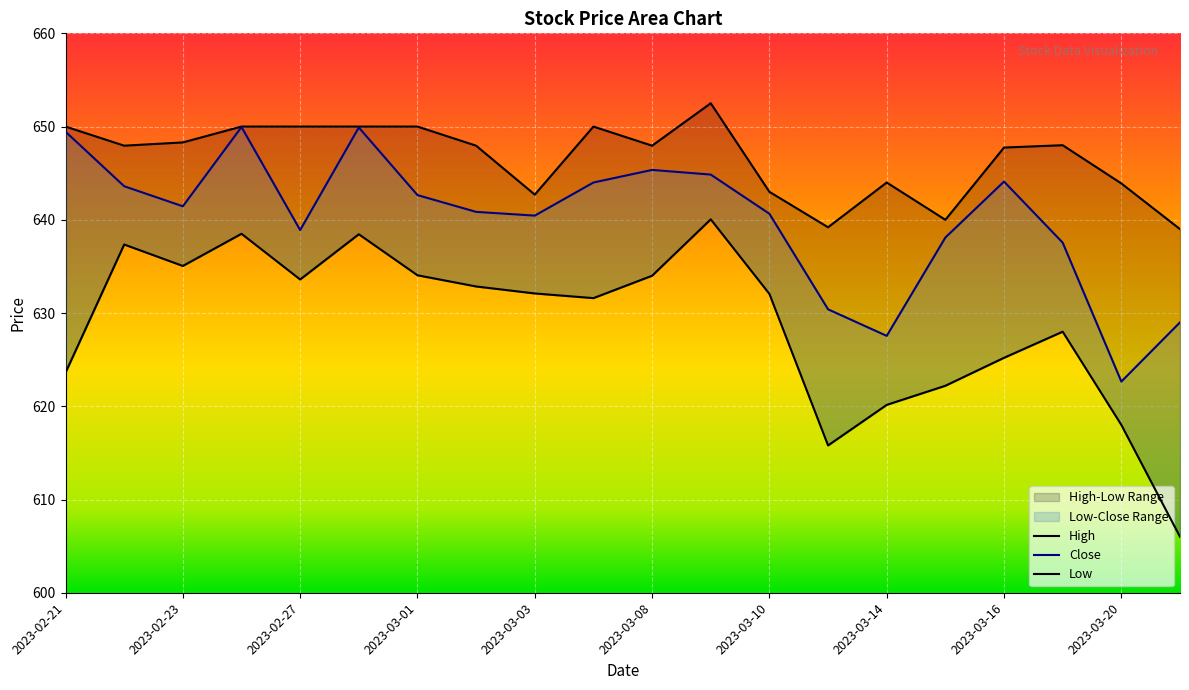

What is the spread (max minus min) of values at 2023-03-02?

15.1